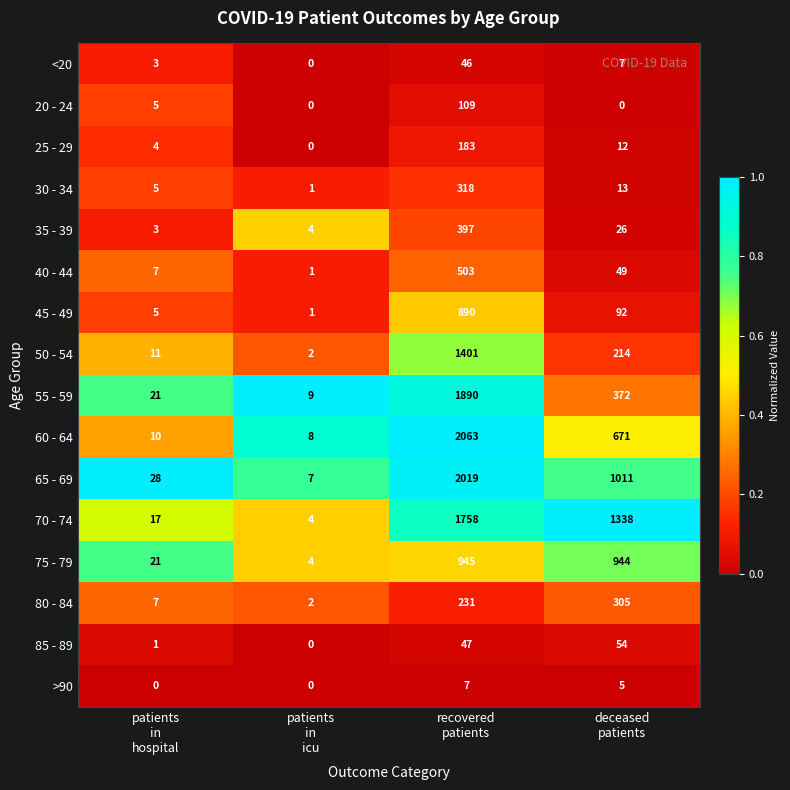

Which series has the largest range (max minus min)?

60 - 64